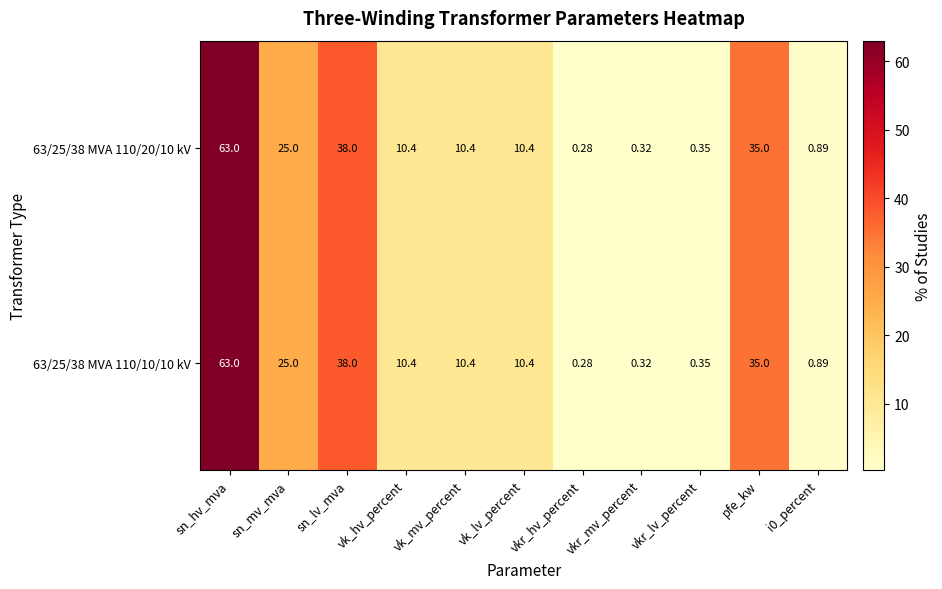

Where does the 63/25/38 MVA 110/20/10 kV series first go above 10?

sn_hv_mva